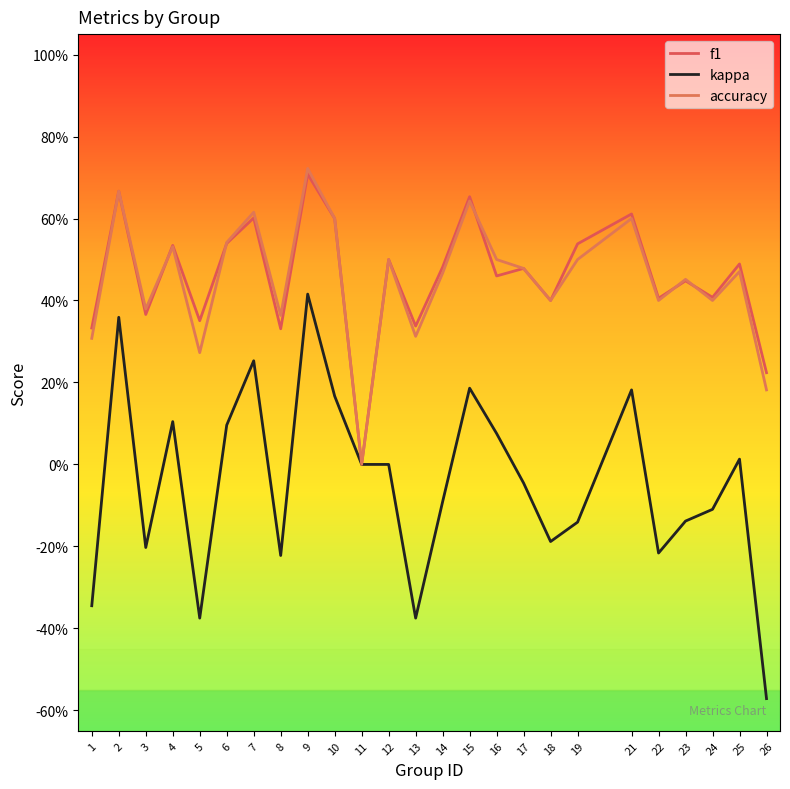

At which label is accuracy closest to 0?

11